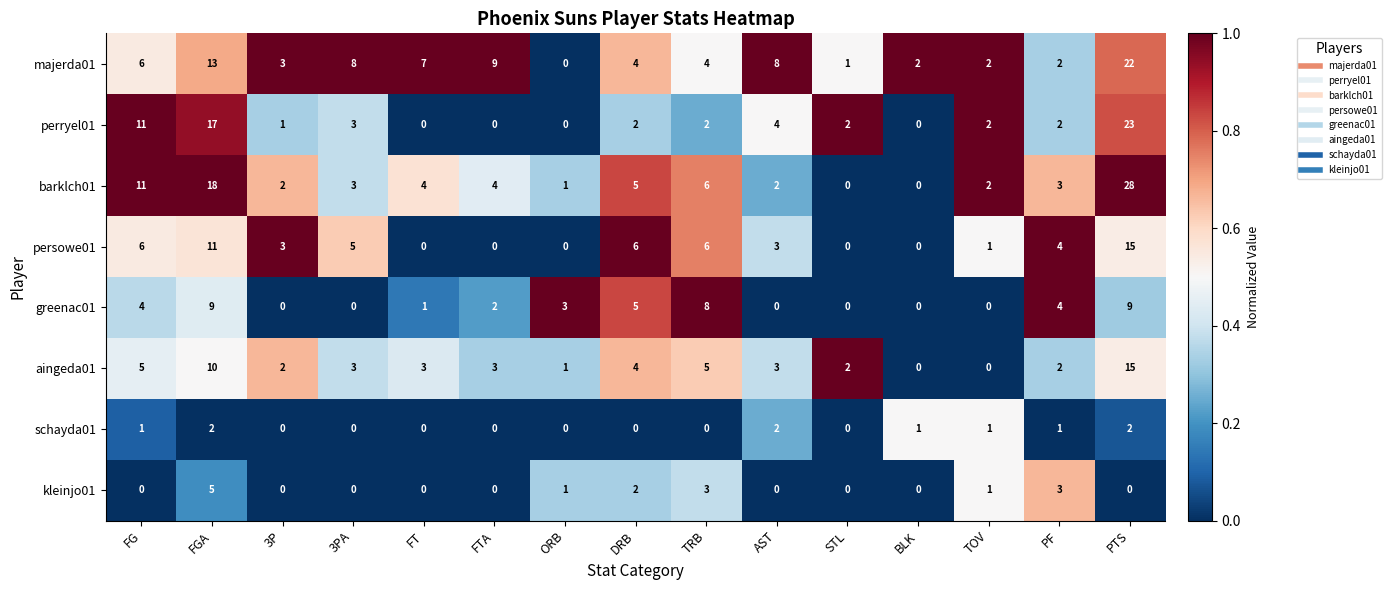

How many series are shown in this chart?

8